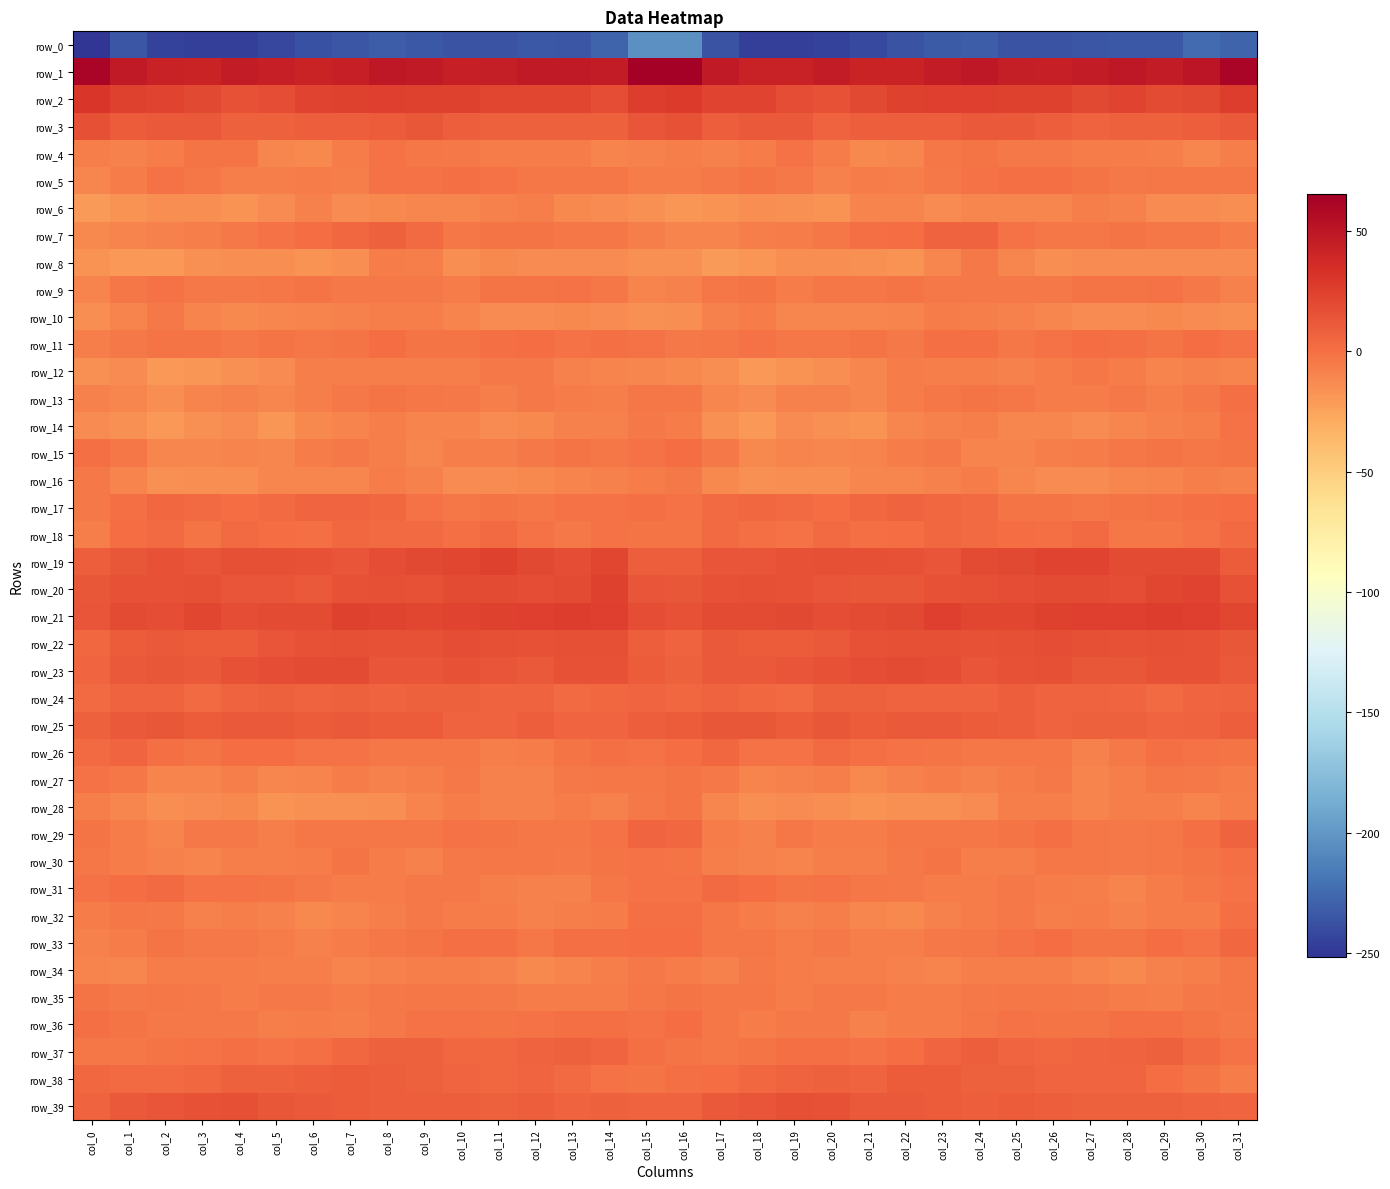

At which category is the sum across all series the highest?

col_24